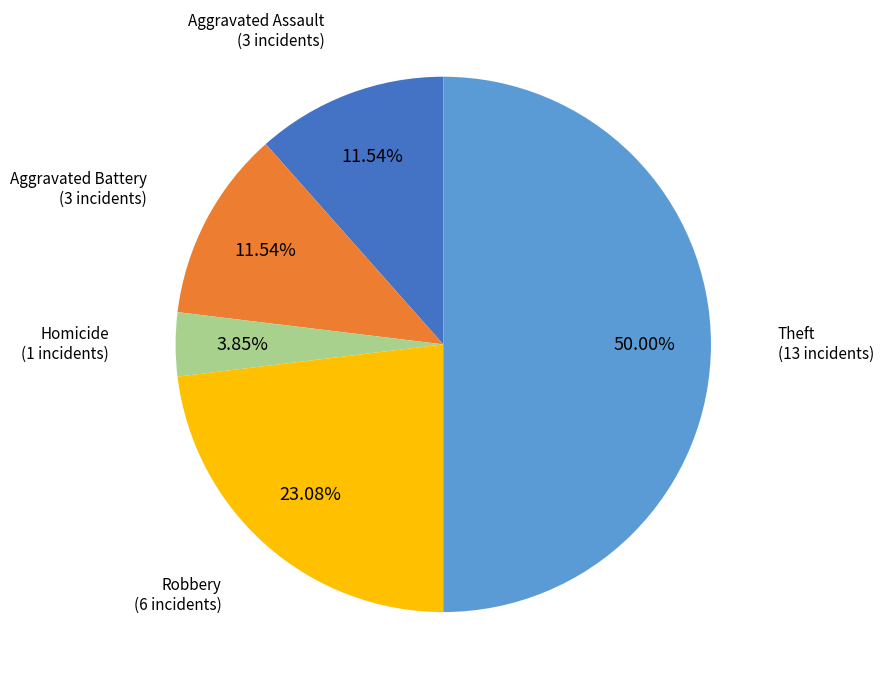

Combined, do Theft and Homicide account for over 50%?

Yes